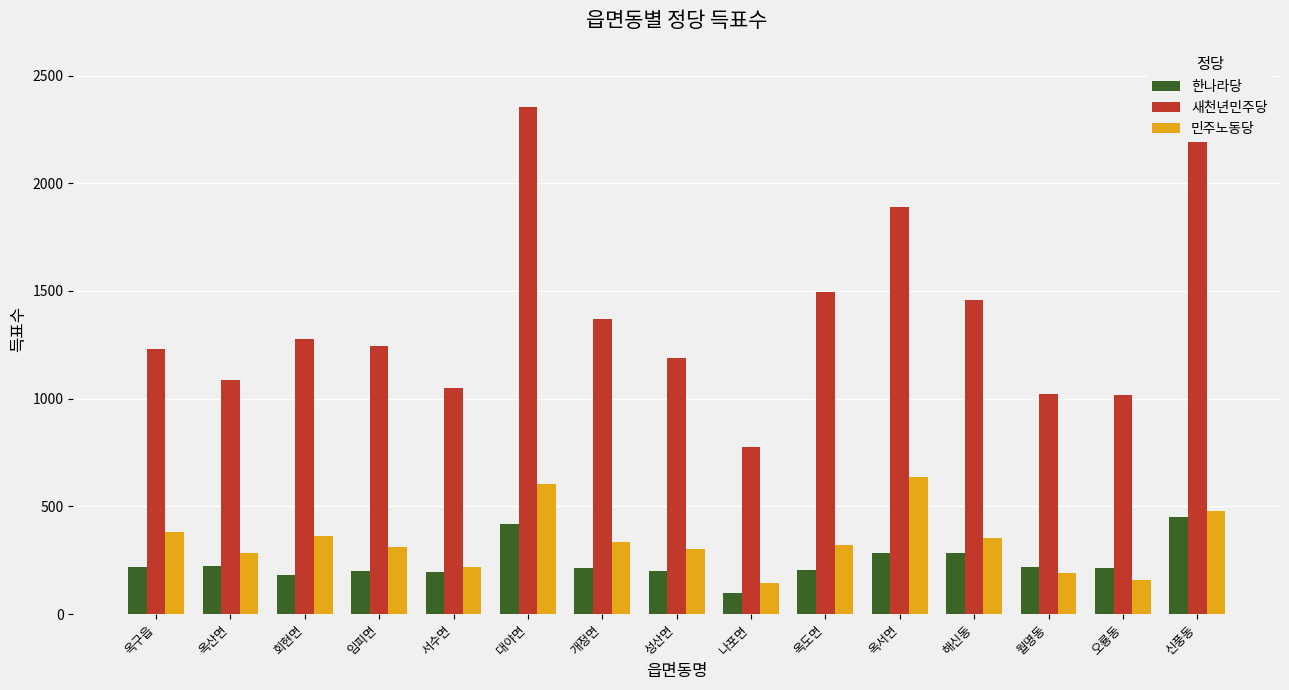

Is the value of 민주노동당 at 옥서면 greater than the value of 한나라당 at 대야면?

Yes